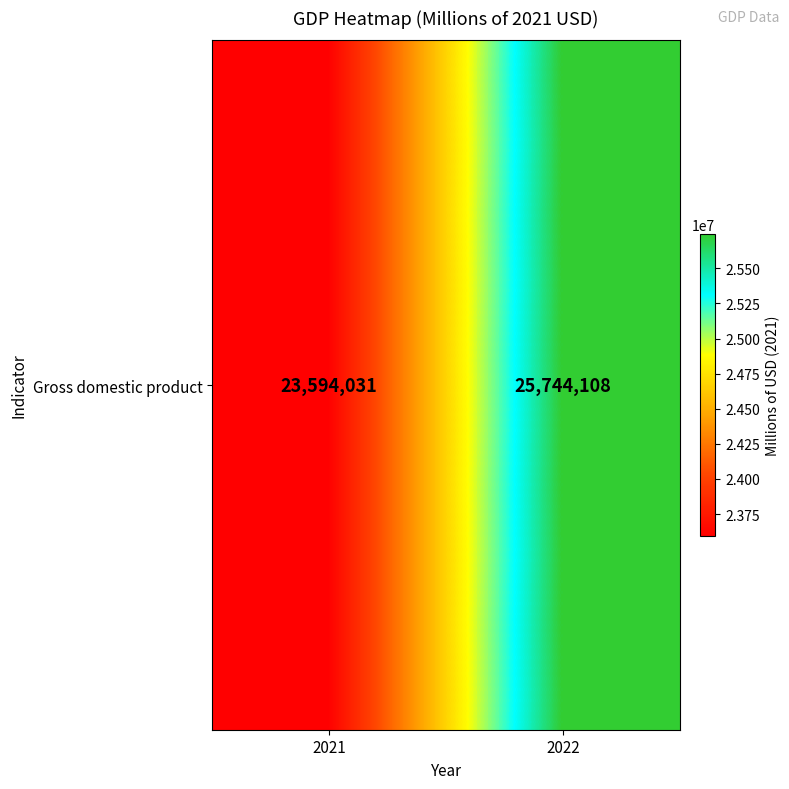

The value at 2022 is 6841962. True or false?

False